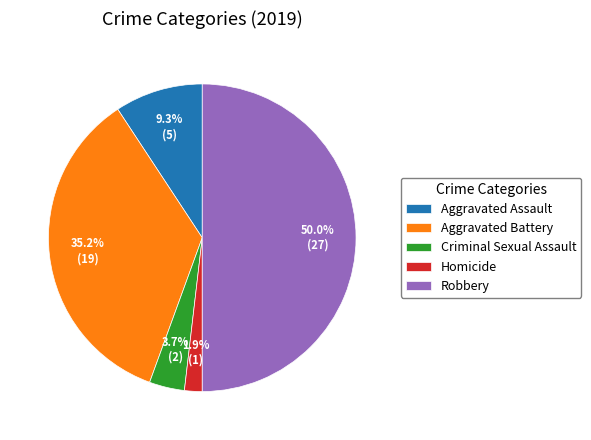

What is the ratio of the value at Criminal Sexual Assault to the value at Aggravated Assault?

0.4